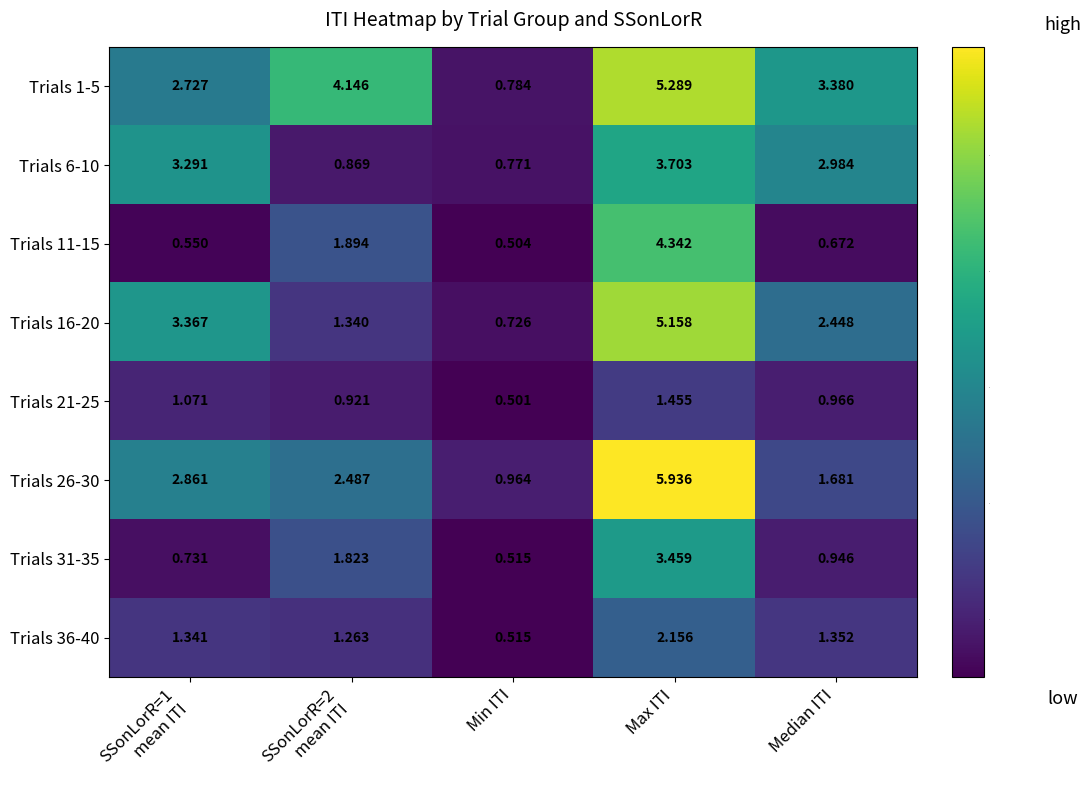

Where is Trials 31-35 nearest to the value 1?

Median ITI